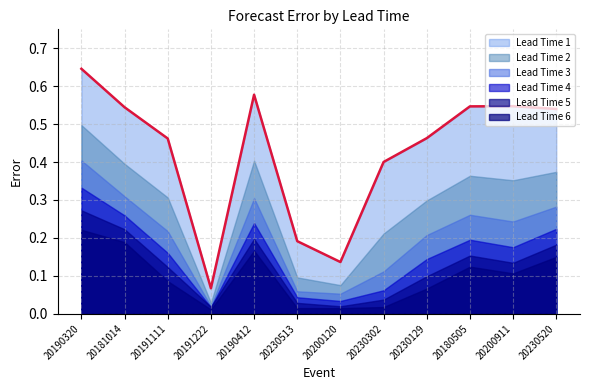

True or false: Lead Time 3 and Lead Time 1 intersect in this chart.

False